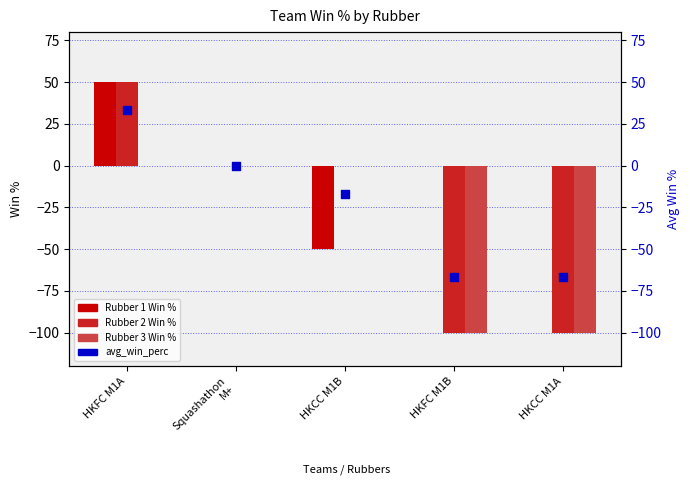

Which series has the widest spread of Y values?

Rubber 2 Win %